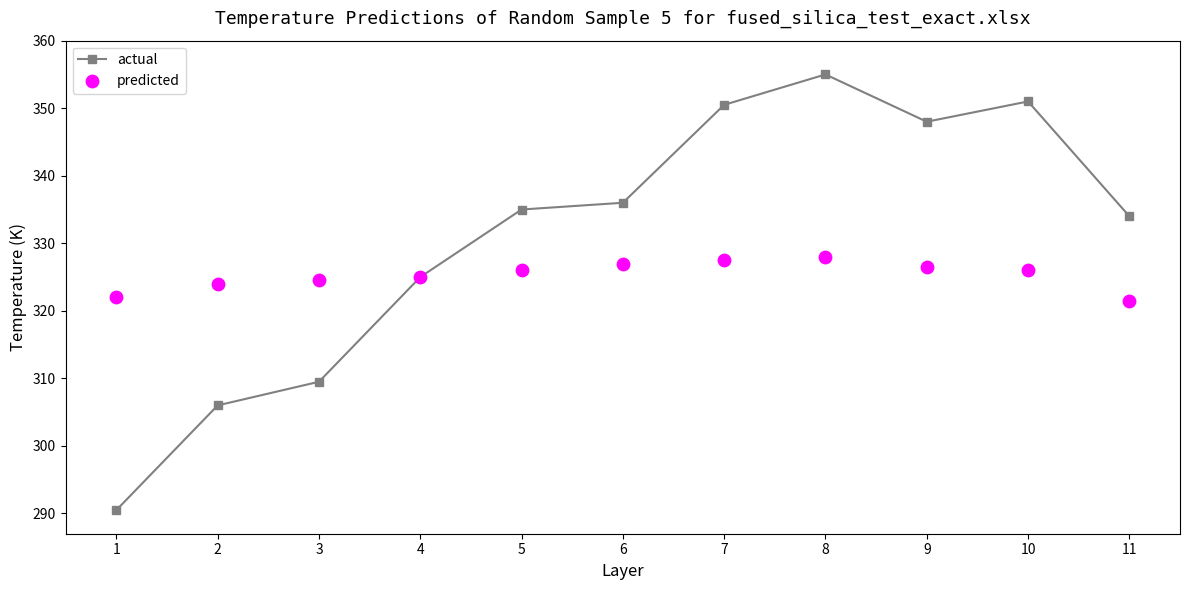

Which series reaches the minimum Y coordinate?

actual